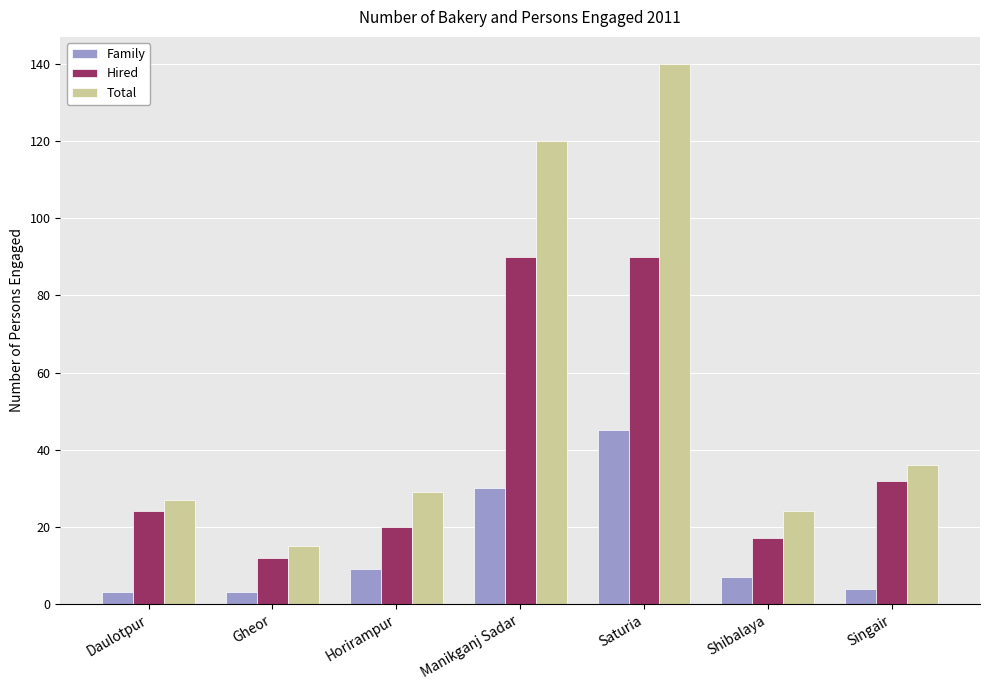

How many groups of bars are there?

7